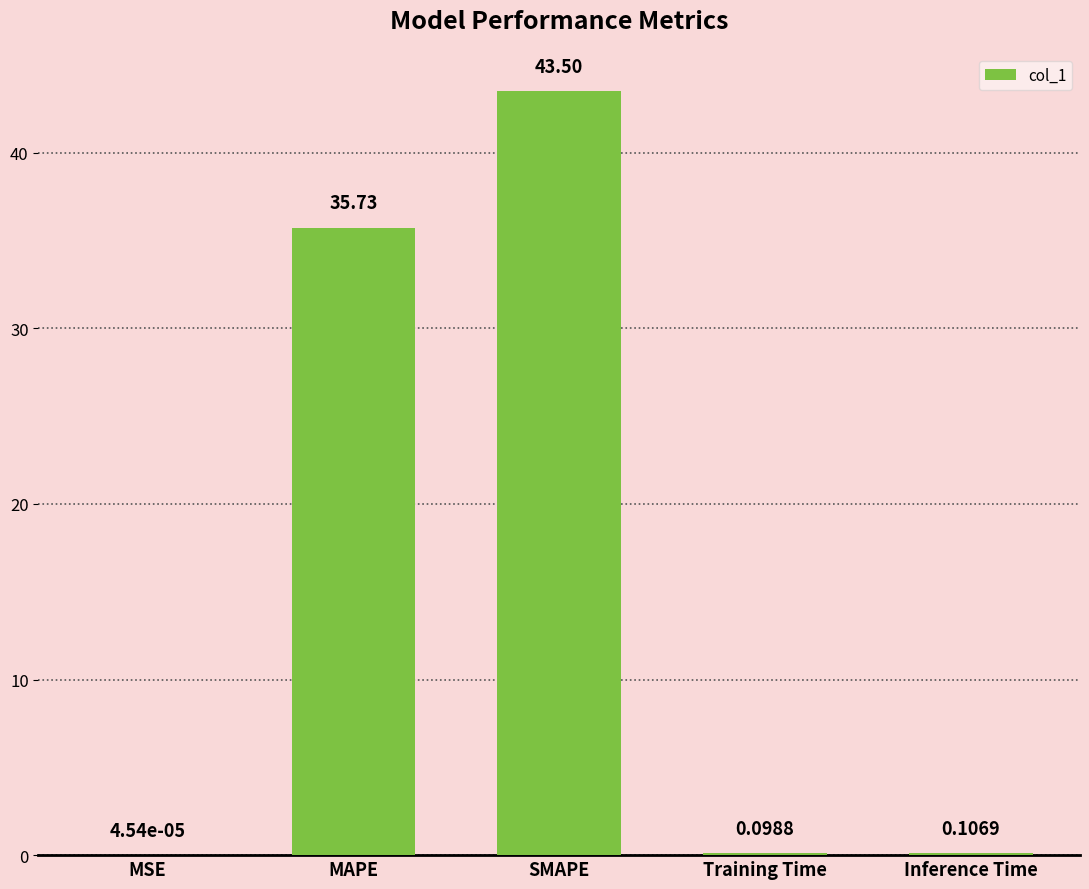

Which has a higher value, MAPE or MSE?

MAPE